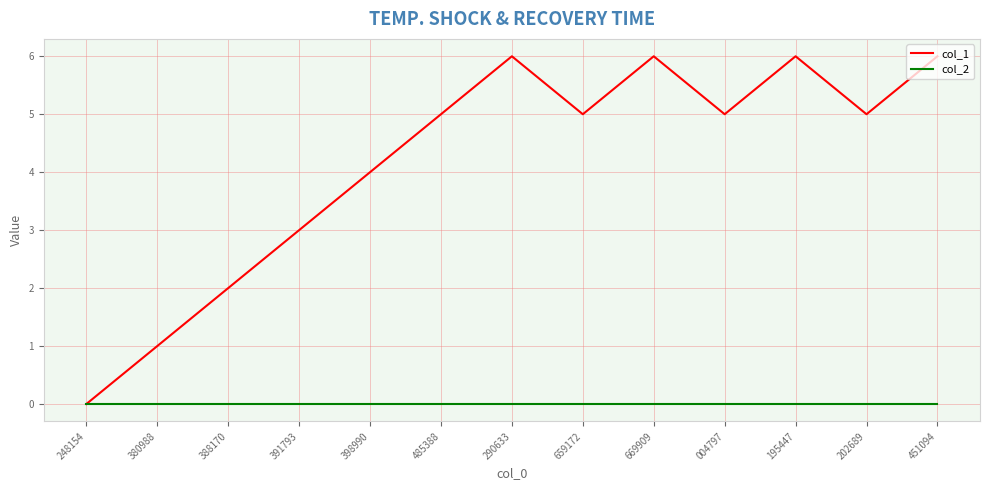

How many series are shown in this chart?

2